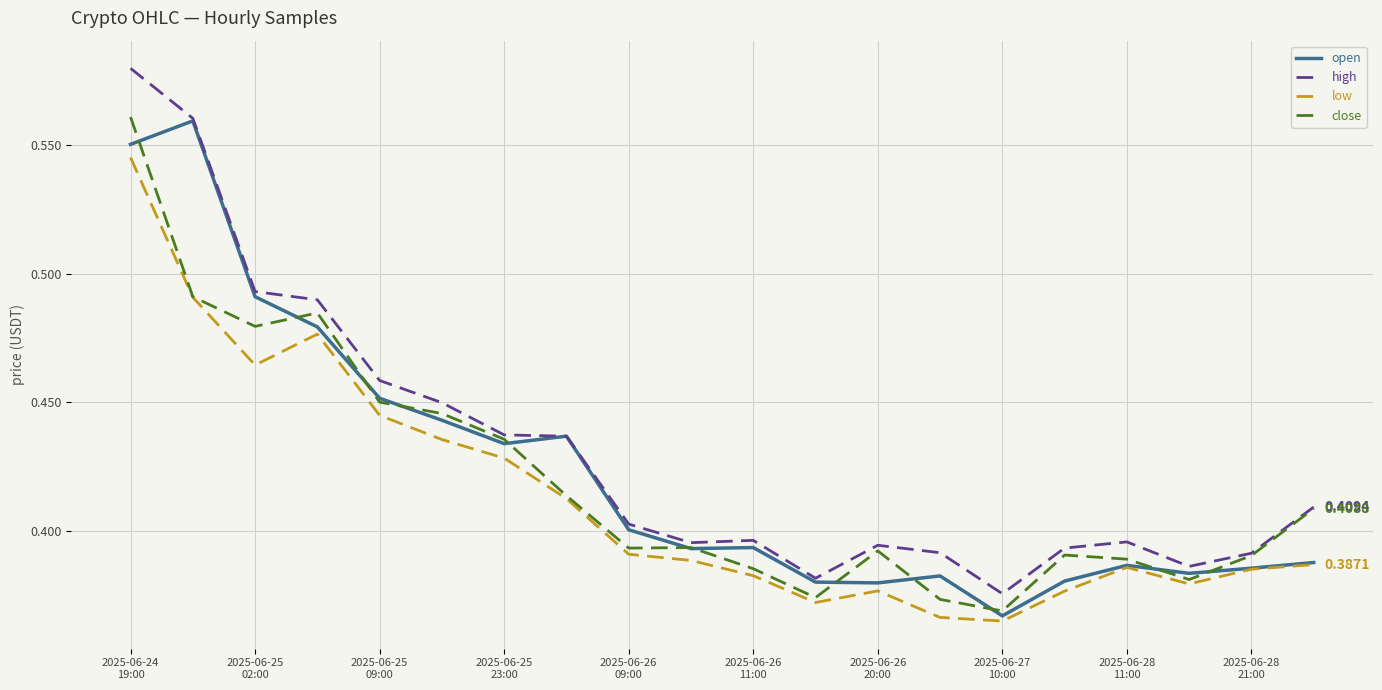

Does the chart display data point markers on the line(s)?

No